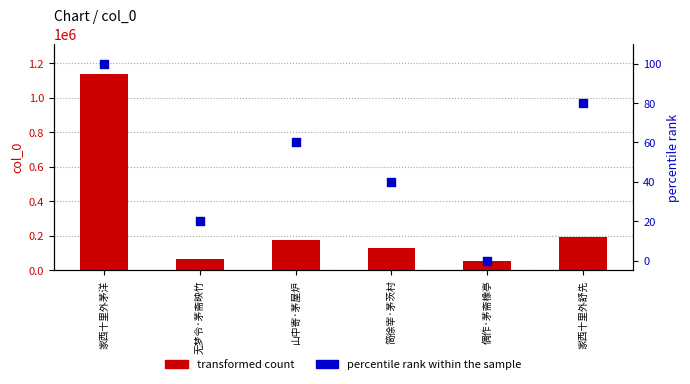

Which series reaches the minimum Y coordinate?

percentile rank within the sample